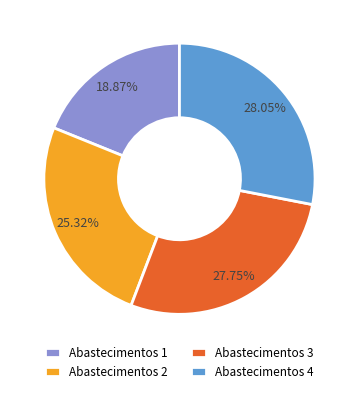

True or false: Abastecimentos 4 accounts for 28% of the total.

True